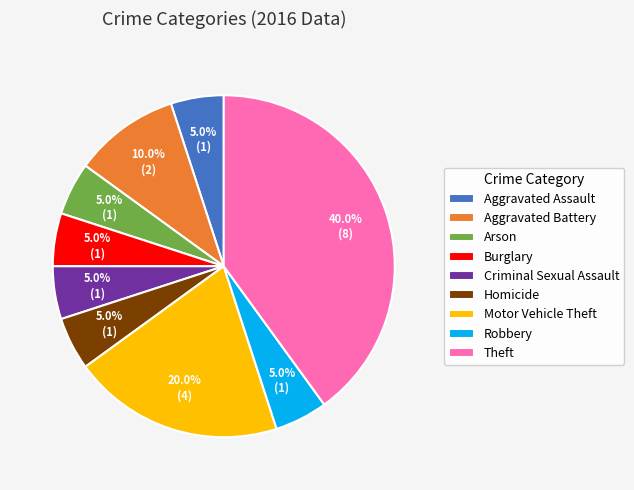

To the nearest percent, what percentage of the pie is Homicide?

5%